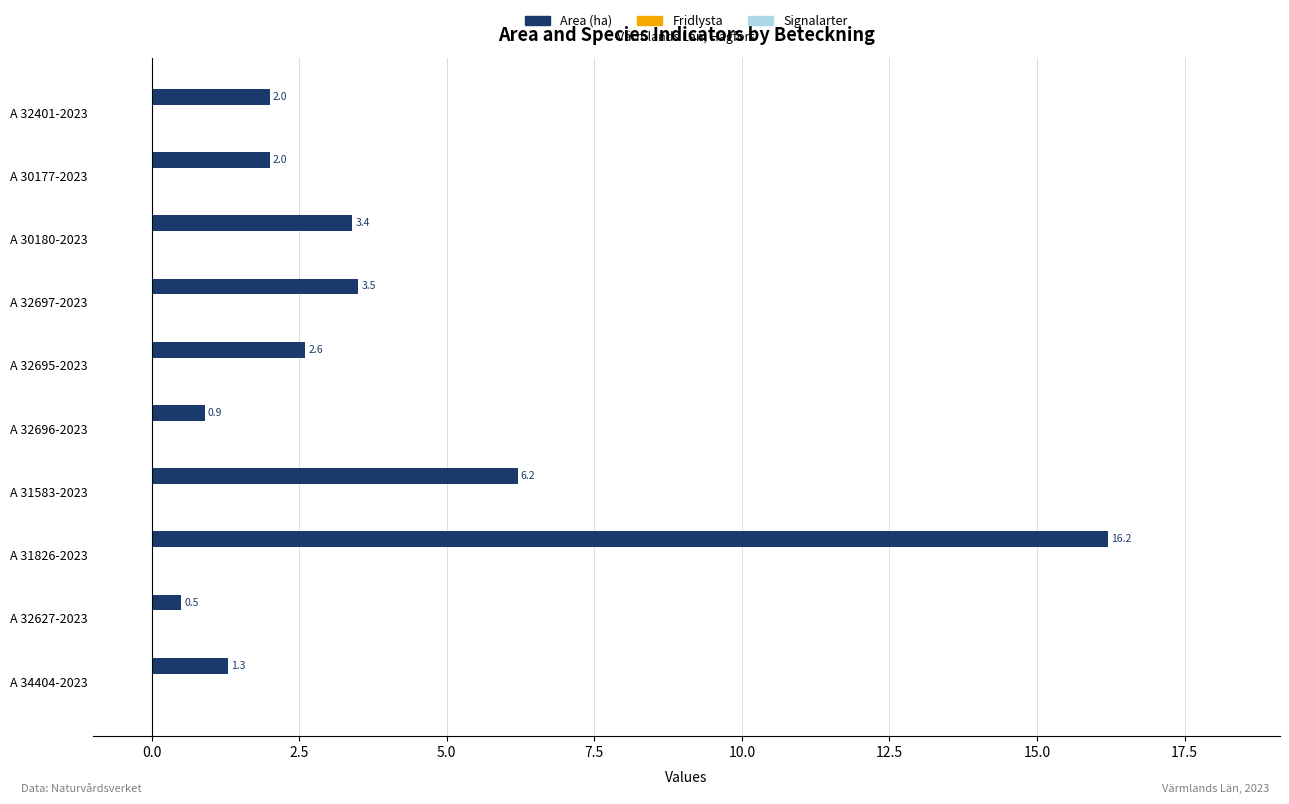

True or false: the data shows 3.4 at A 30180-2023.

True